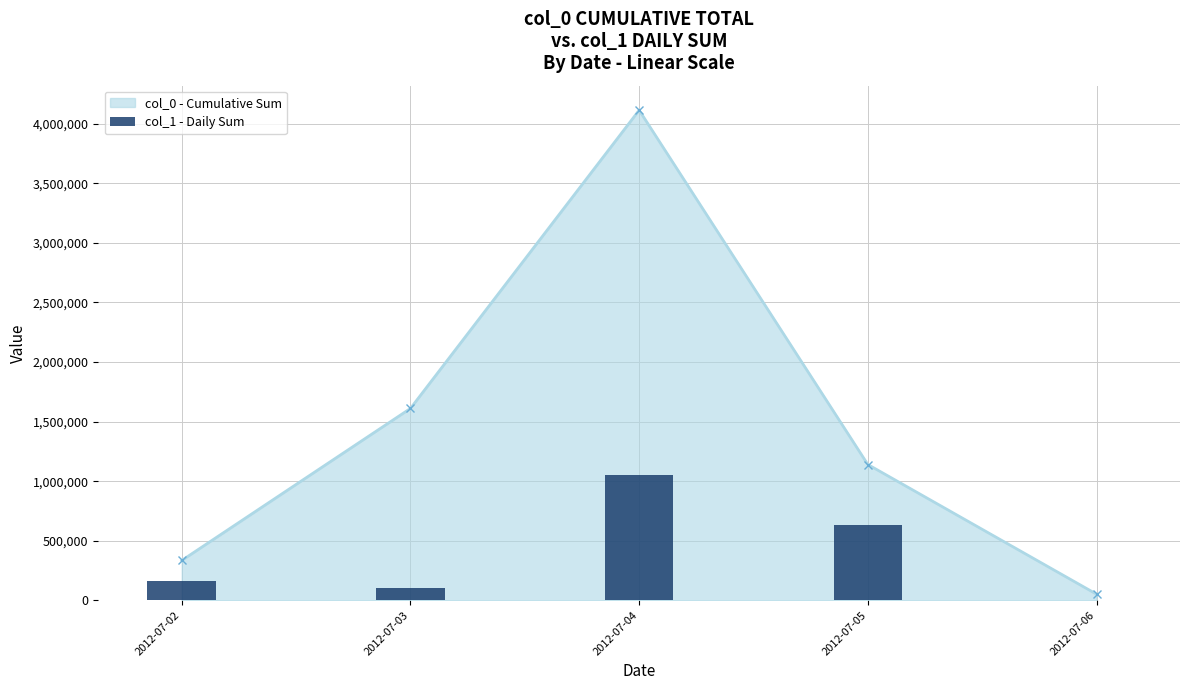

Between 2012-07-06 and 2012-07-03, which is larger?

2012-07-03